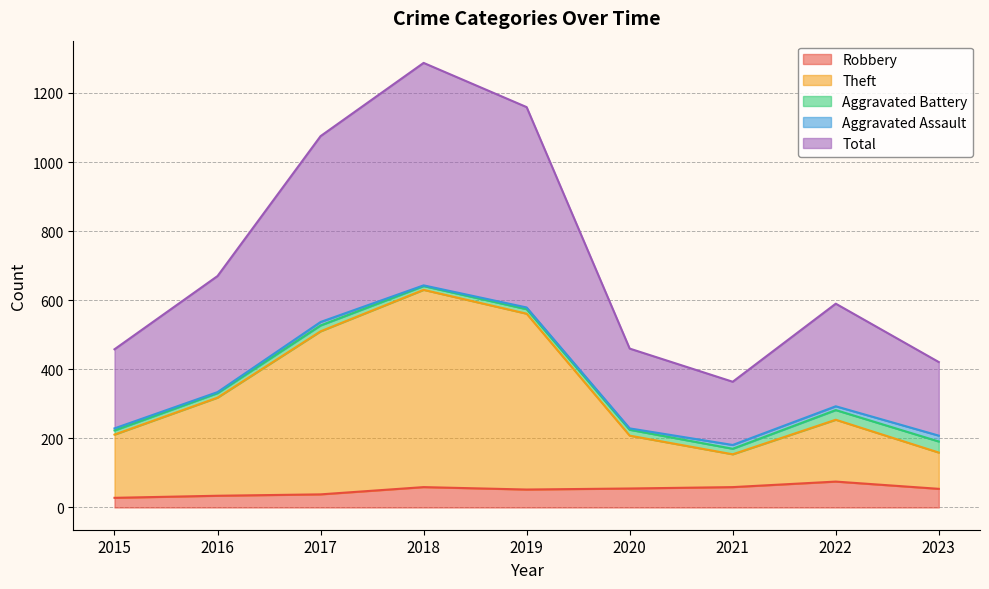

Is it true that Robbery equals 59 at 2021?

True